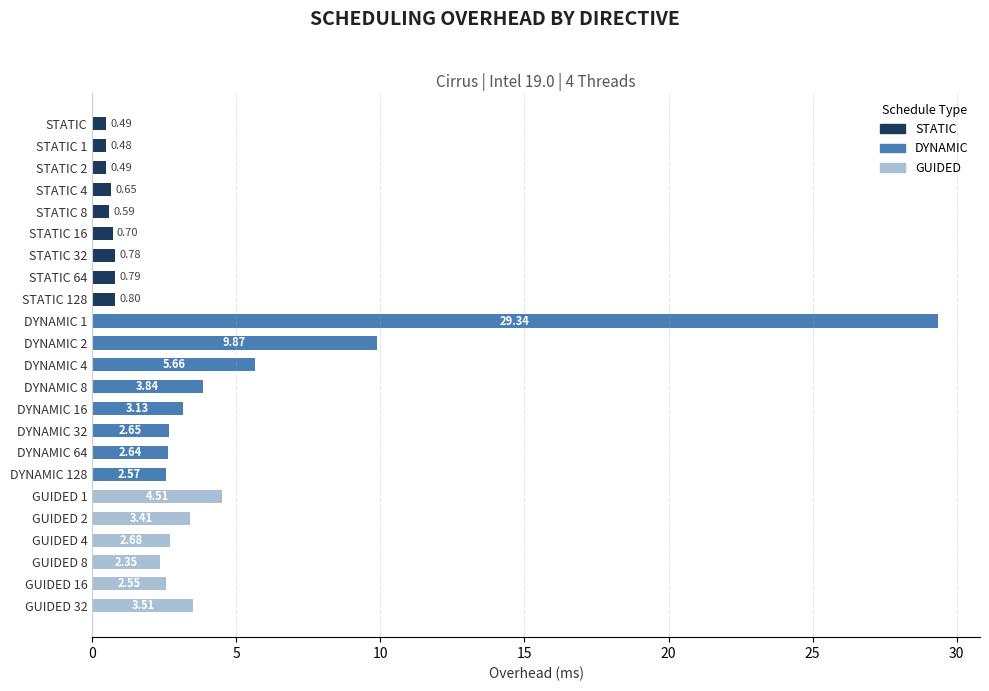

What is the sum of all values?

84.5